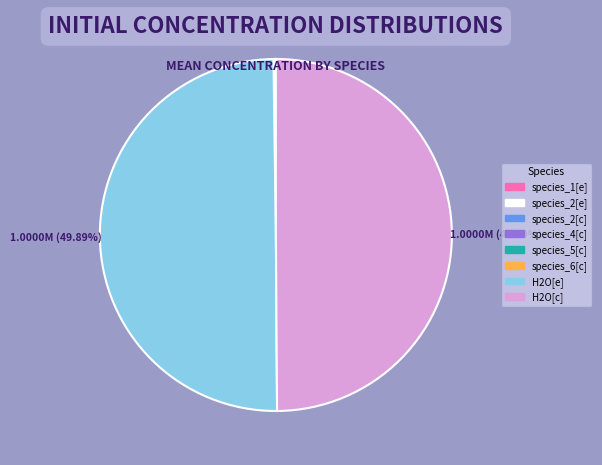

Which slice is the largest?

H2O[e]